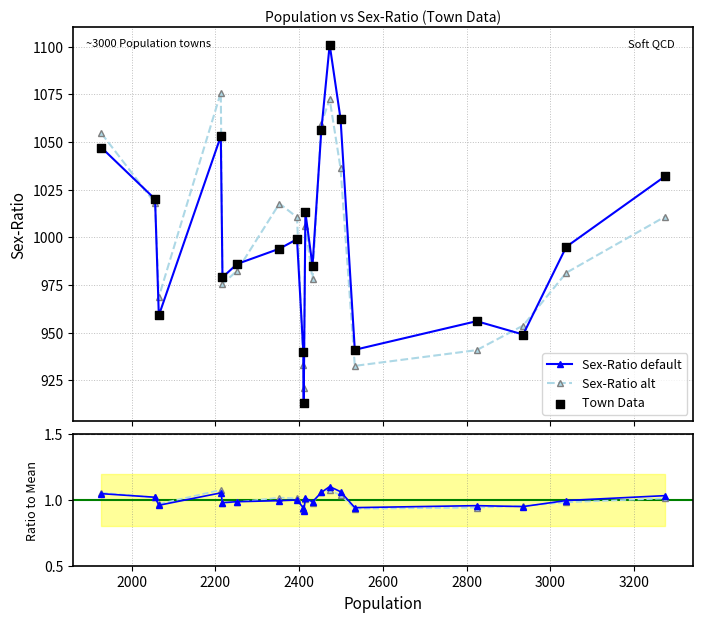

Which series has the largest total across all categories?

Sex-Ratio default